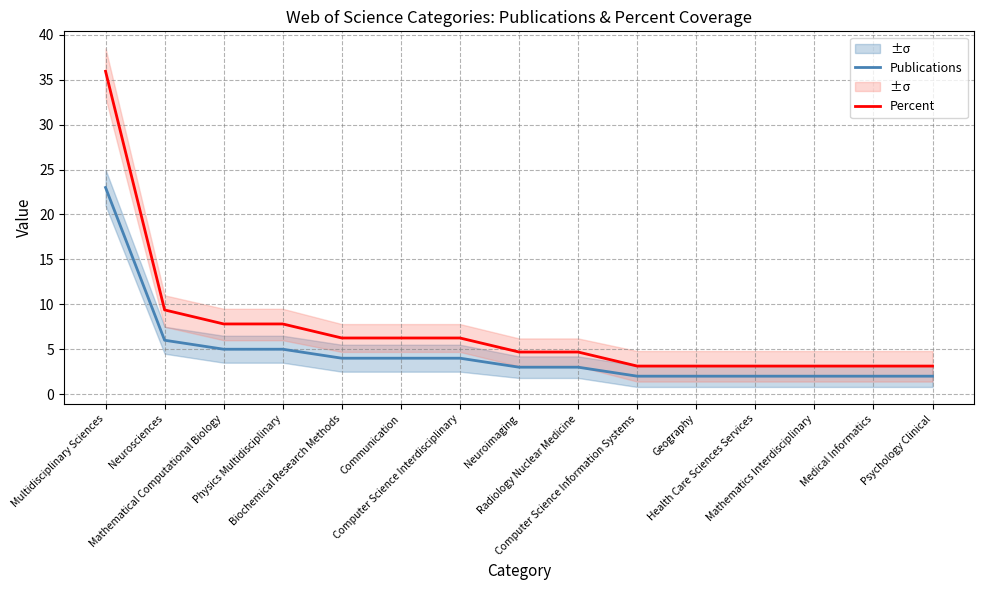

Does the chart have visible grid lines?

Yes